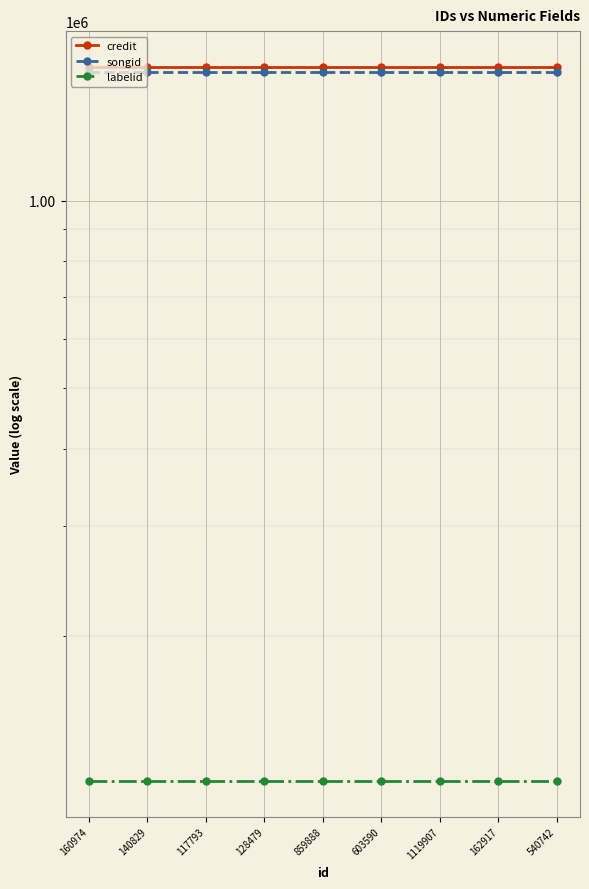

Is it true that credit equals 2741739 at 859888?

False